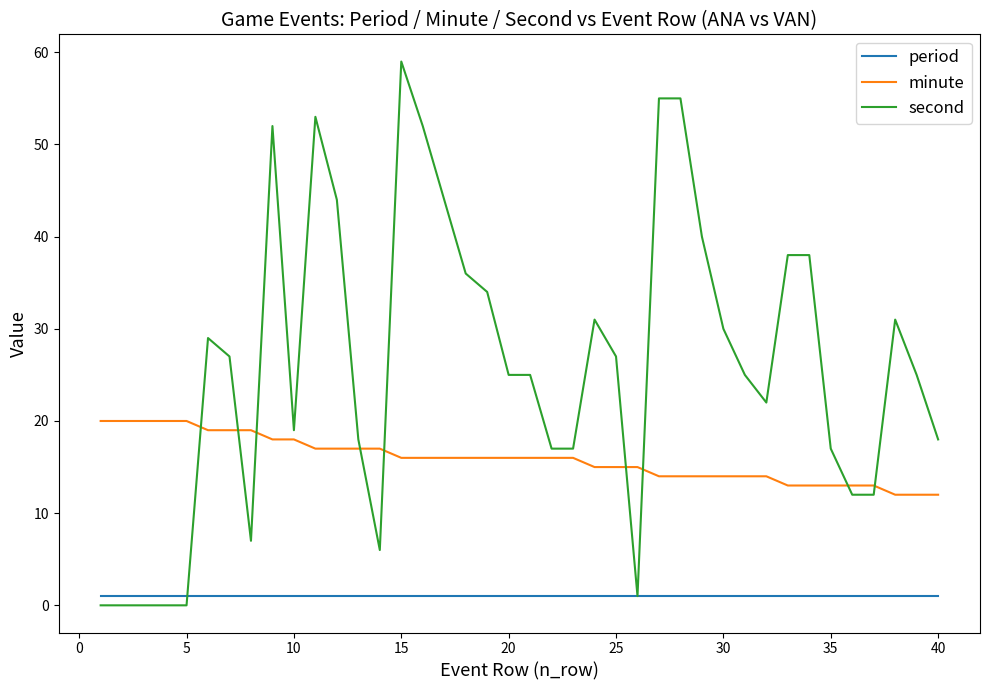

After their last crossing, which series has the higher values: second or minute?

second